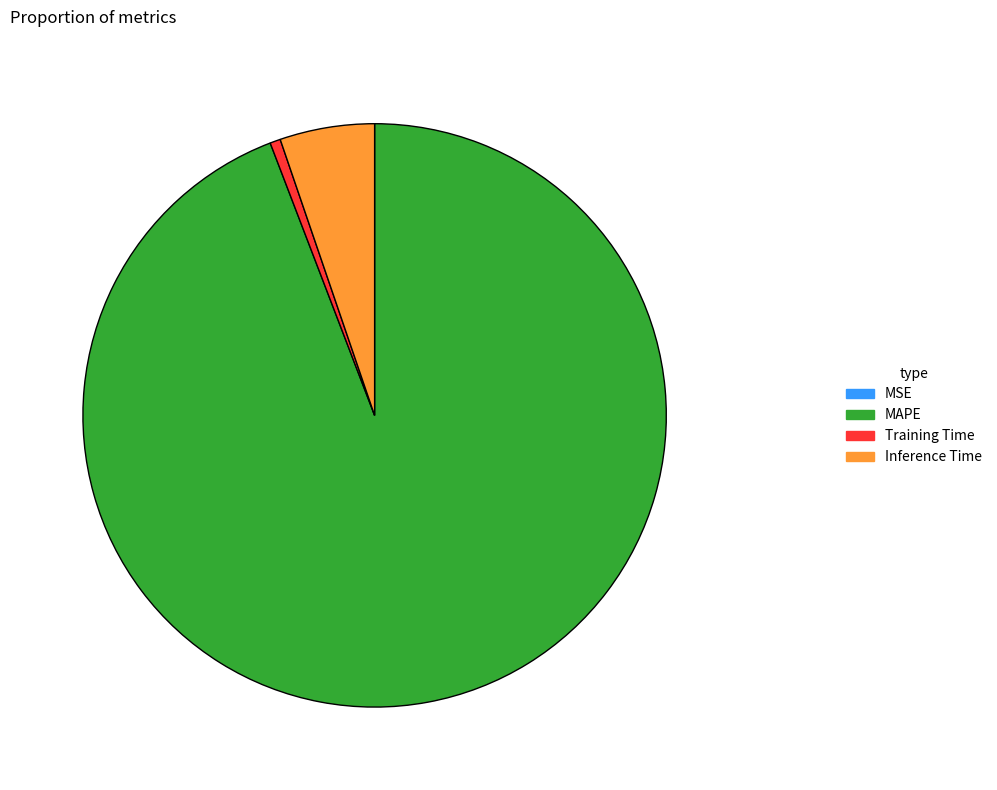

Which slice is the largest?

MAPE